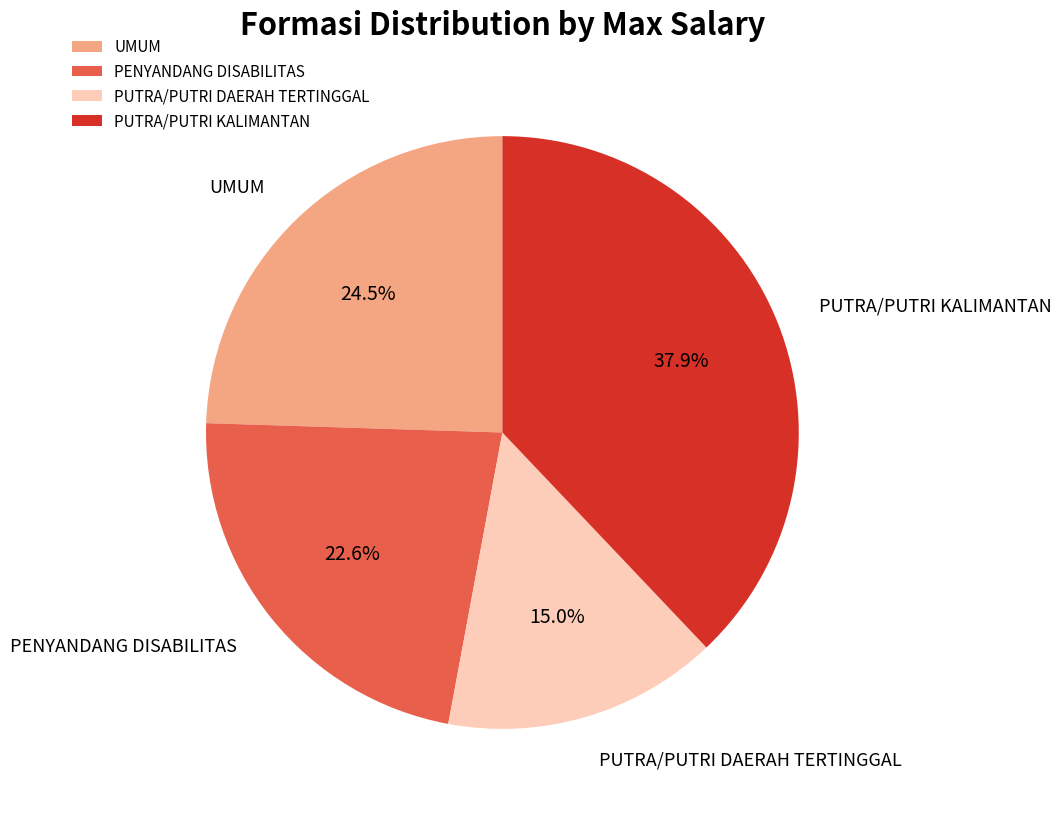

How many segments does this pie chart have?

4